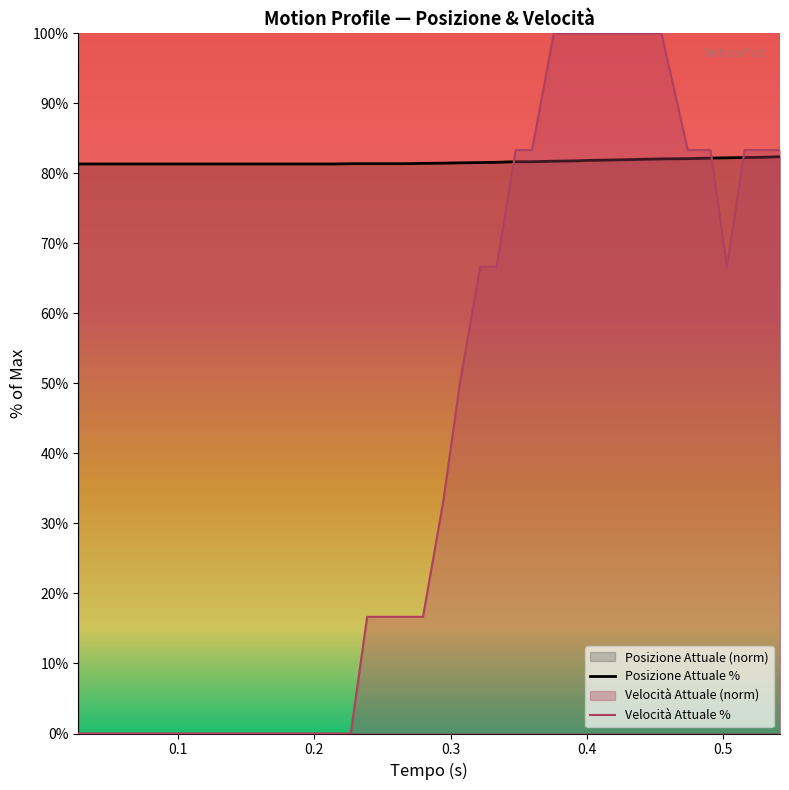

Rank the series by their maximum value, from lowest to highest.

Posizione Attuale %, Velocità Attuale %